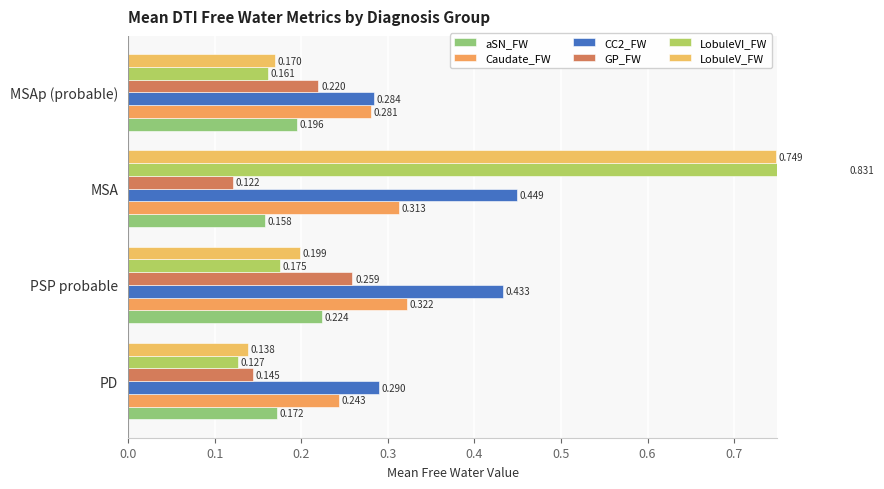

Count the LobuleVI_FW values in the range 0 to 1.

4